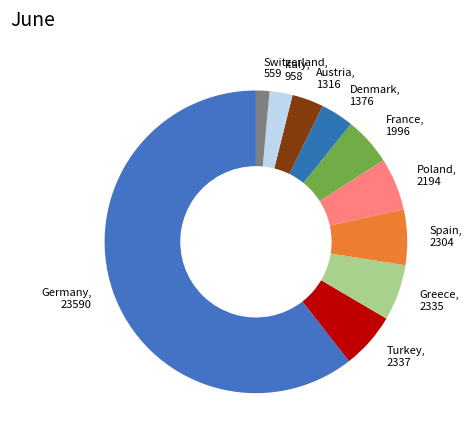

Which slice is the largest?

Germany